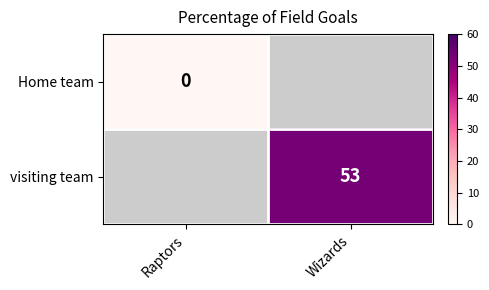

The value of visiting team at Wizards is 53.0. True or false?

True